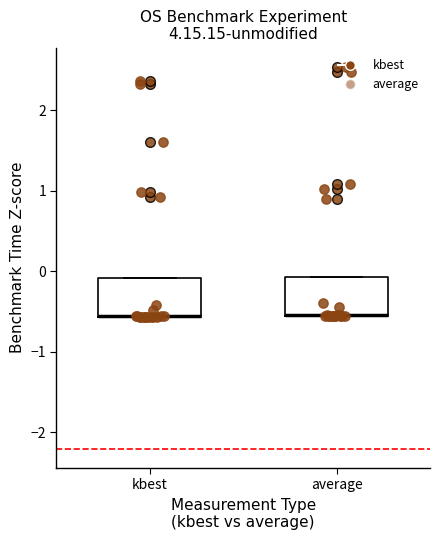

Reading left to right, read every box against the y-axis: the position of its median line, the range the box covers, and the ends of its whiskers. The values are not printed on the chart, so give them approximately, as read against the axis.

kbest: median -0.6 (drawn on the box's lower edge), box -0.6 to -0.1, whiskers -0.6 to -0.1
average: median -0.5 (drawn on the box's lower edge), box -0.6 to -0.1, whiskers -0.6 to -0.1